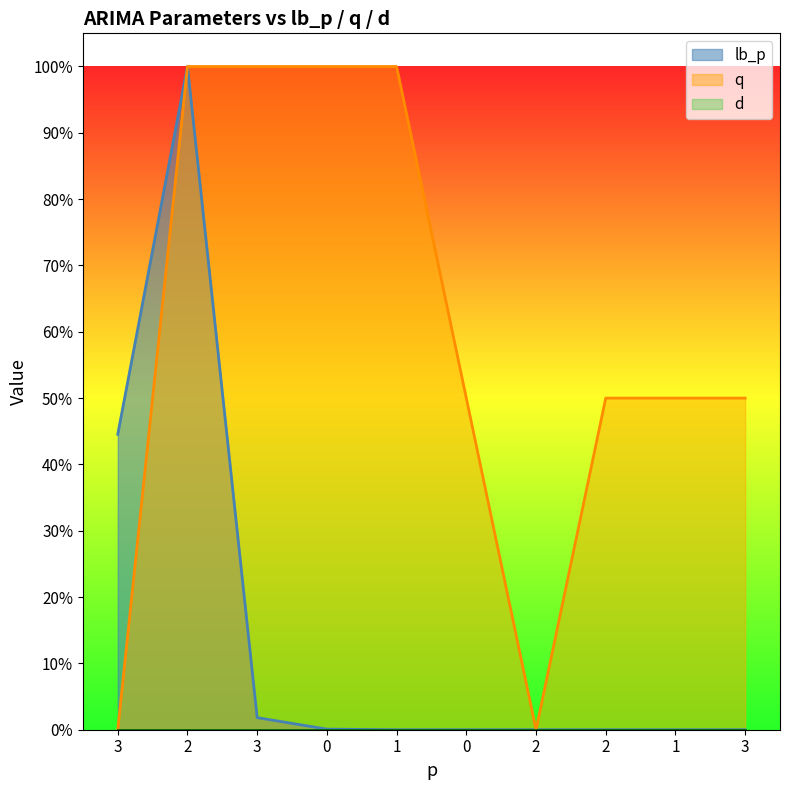

Which series ends up on top after the final intersection of lb_p and q?

q